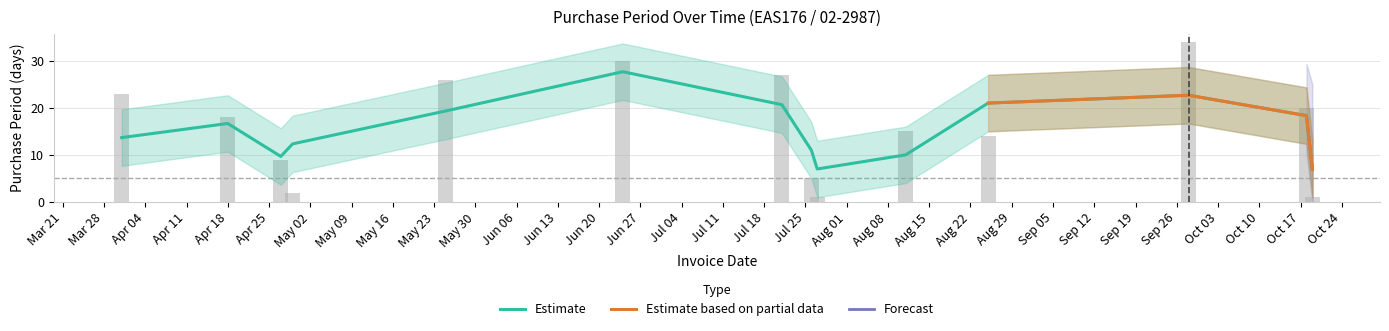

Read the value at 2016-07-26, to the nearest 5.

5